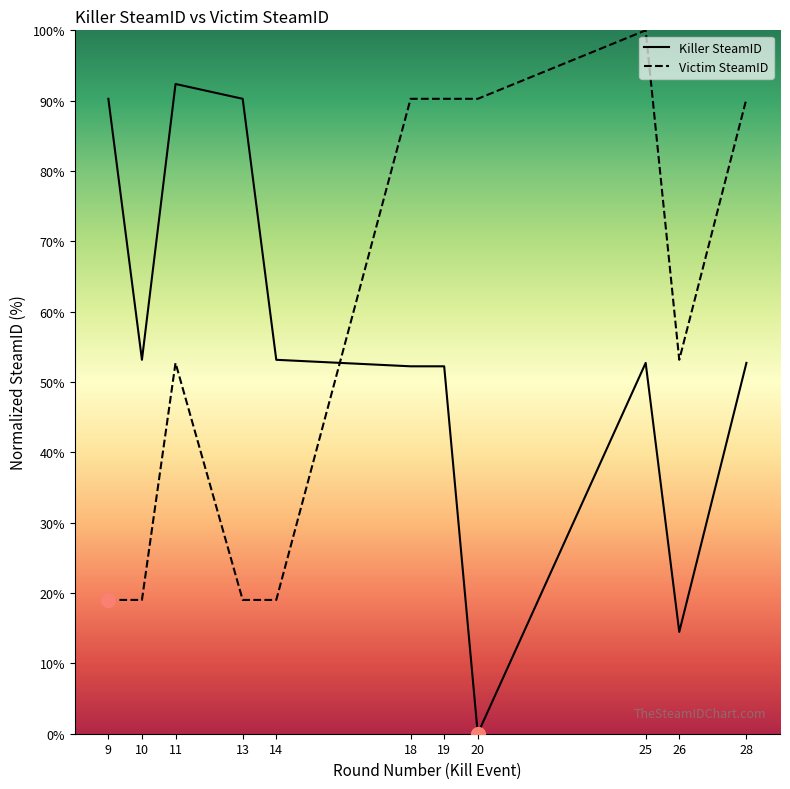

Reading left to right, what are all the values shown in this chart?

Killer SteamID: 90.3	53.2	92.4	90.3	53.2	52.2	52.2	0.0	52.7	14.5	52.7
Victim SteamID: 19.0	19.0	52.7	19.0	19.0	90.3	90.3	90.3	100.0	53.2	90.3